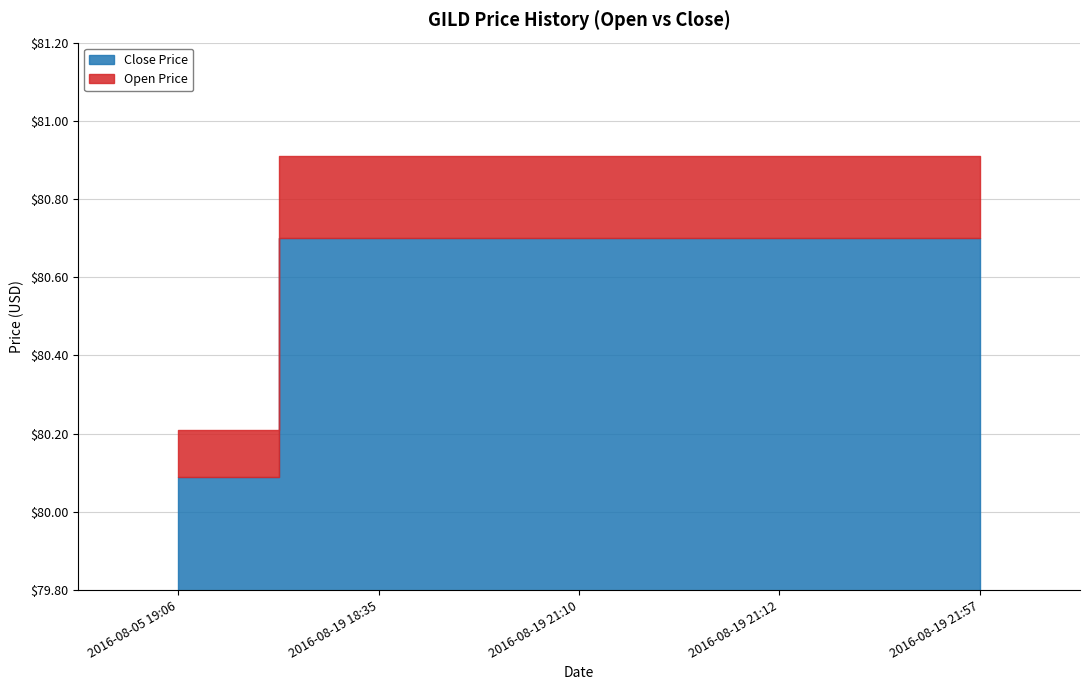

How many Open Price values are between 80 and 81?

5